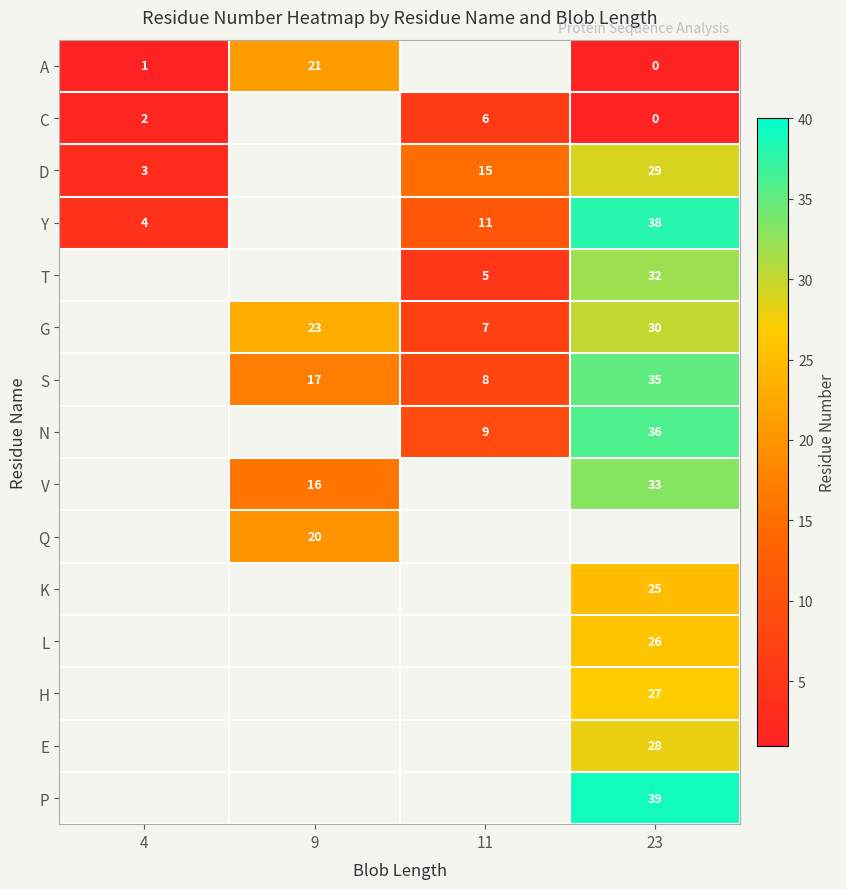

What is the difference between the C values at 11 and 4?

4